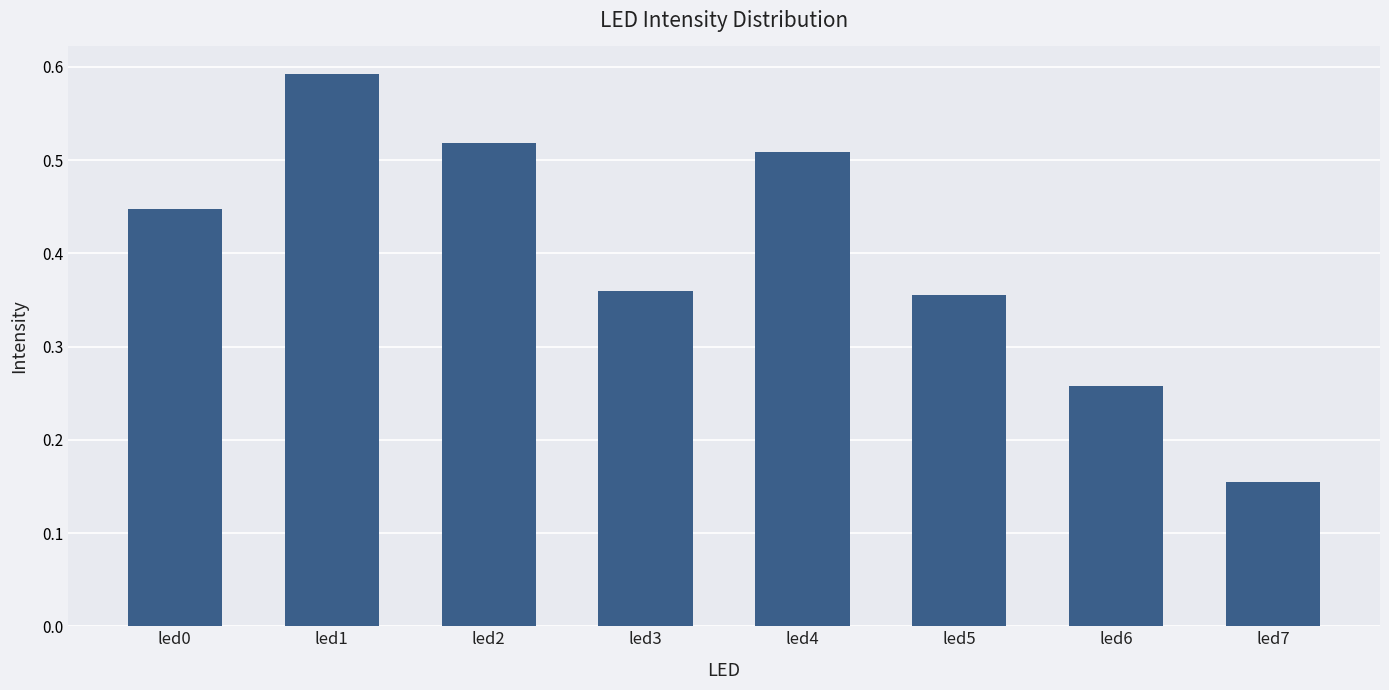

At which category does the chart reach its minimum across all series?

led7